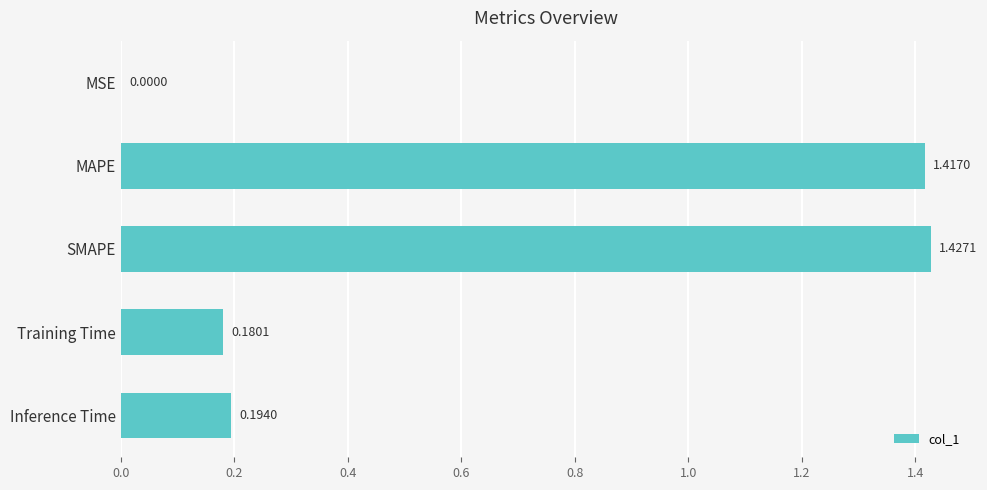

What is the sum of all values?

3.2